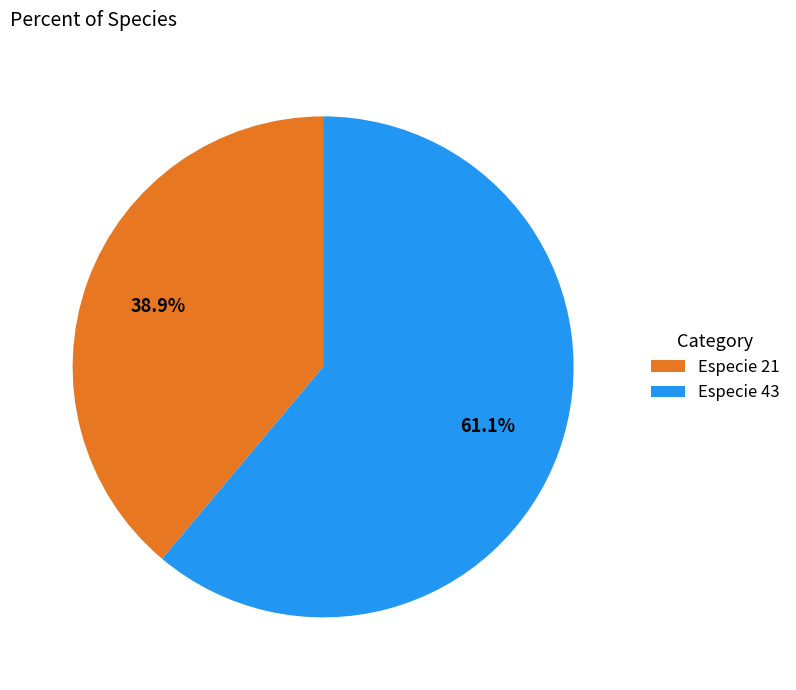

Combined, what portion of the pie is Especie 21 and Especie 43?

100.0%